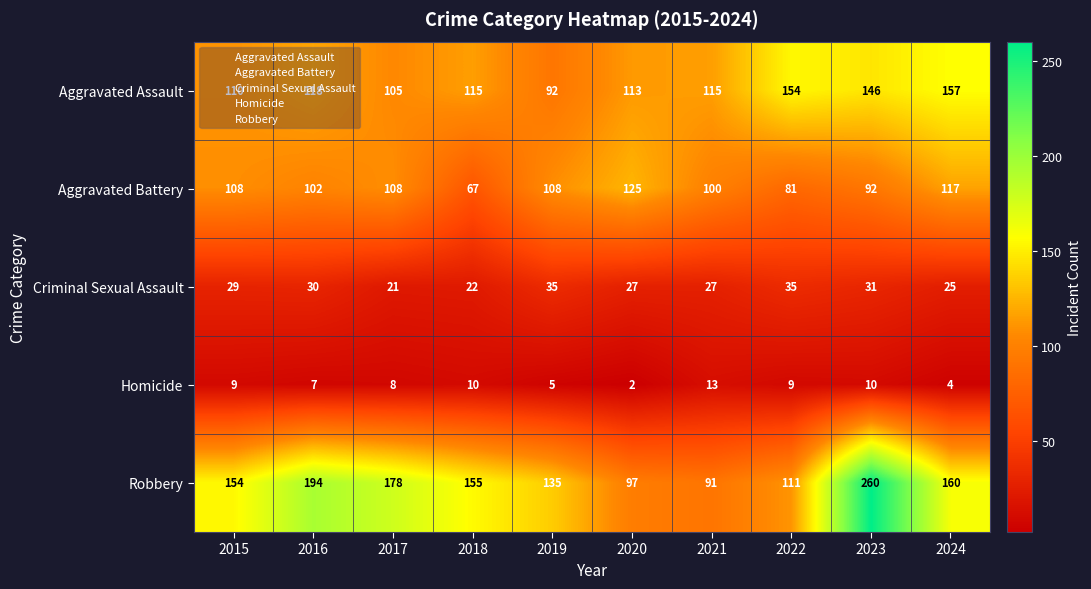

At which label does Aggravated Battery reach its peak?

2020